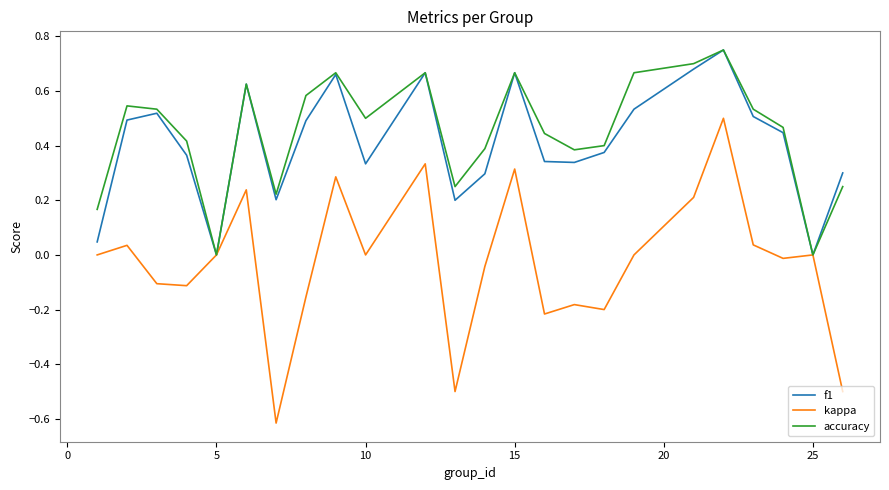

How many lines are shown in the chart?

3